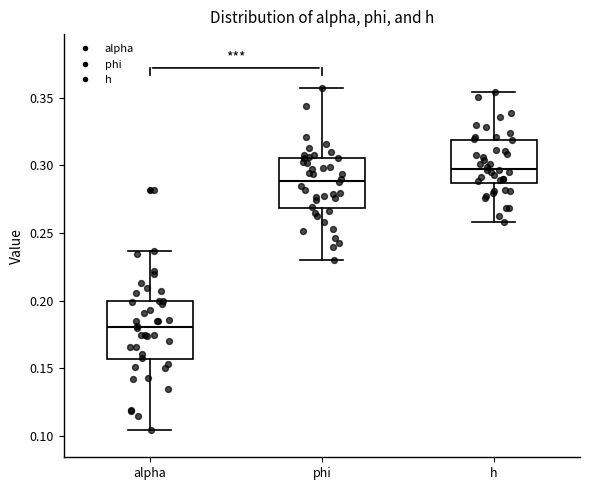

Which box has the highest median line?

h